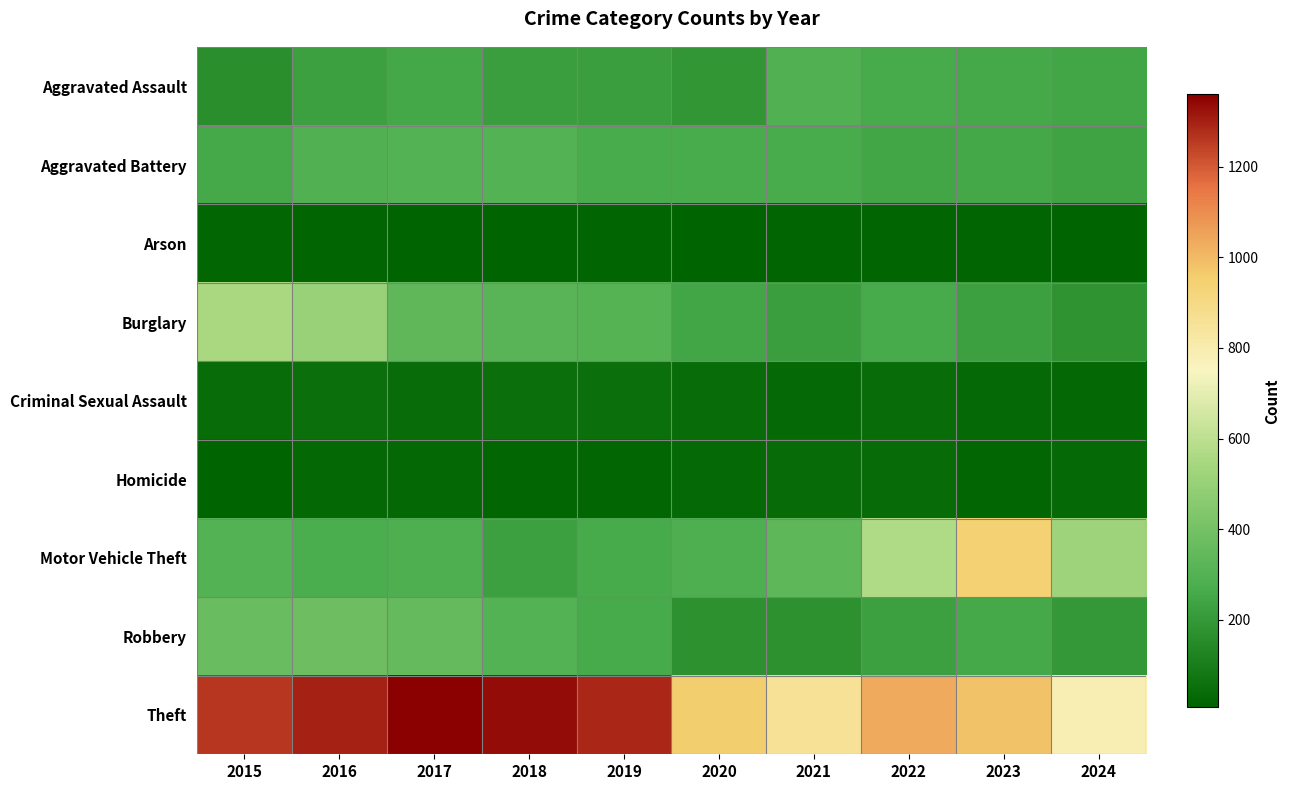

List the series in order of their peak value, highest first.

Theft, Motor Vehicle Theft, Burglary, Robbery, Aggravated Battery, Aggravated Assault, Criminal Sexual Assault, Homicide, Arson